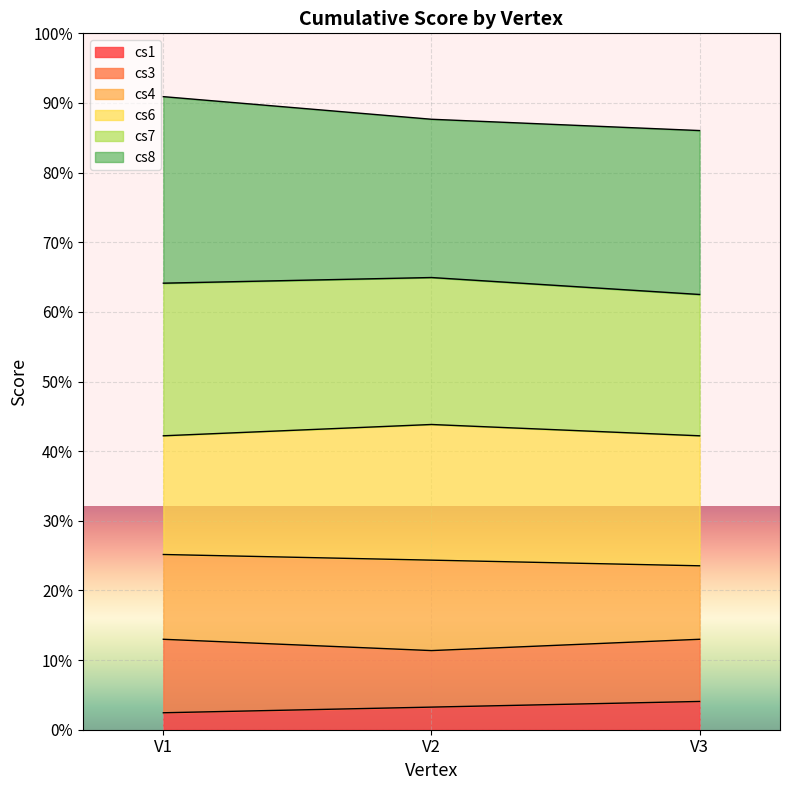

How many data points does each series have?

3